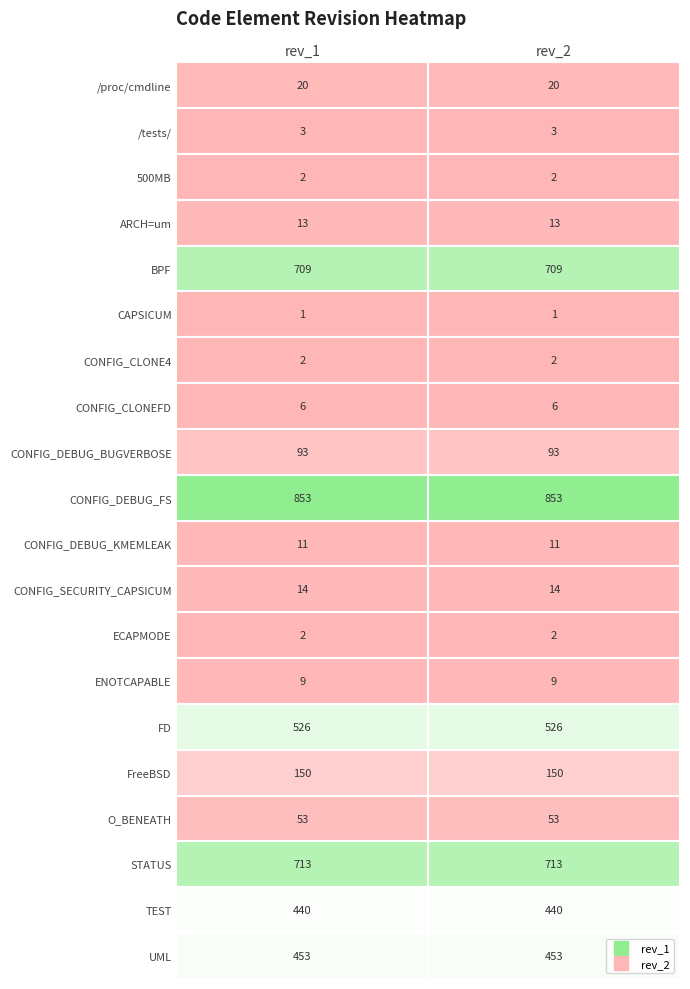

What is the total value across all series at 0?

4073